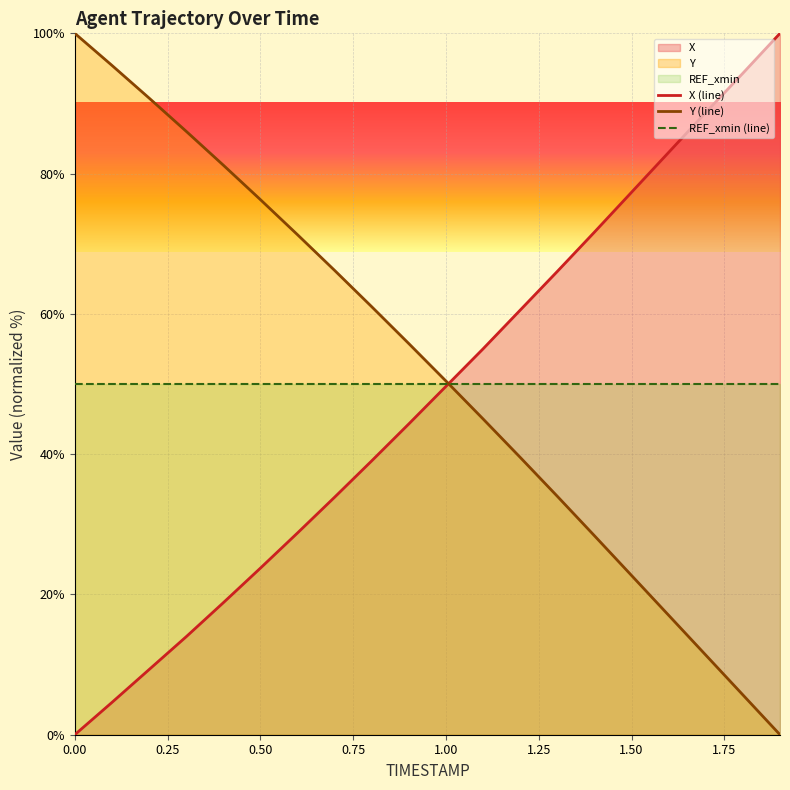

Reading left to right, what are all the values shown in this chart?

X: 0.0	4.6	9.3	14.0	18.8	23.7	28.8	33.9	39.0	44.3	49.7	55.0	60.5	66.1	71.7	77.3	83.0	88.7	94.3	100.0
Y: 100.0	95.4	90.8	86.0	81.2	76.3	71.3	66.2	61.0	55.8	50.4	45.0	39.5	34.0	28.4	22.7	17.0	11.4	5.7	0.0